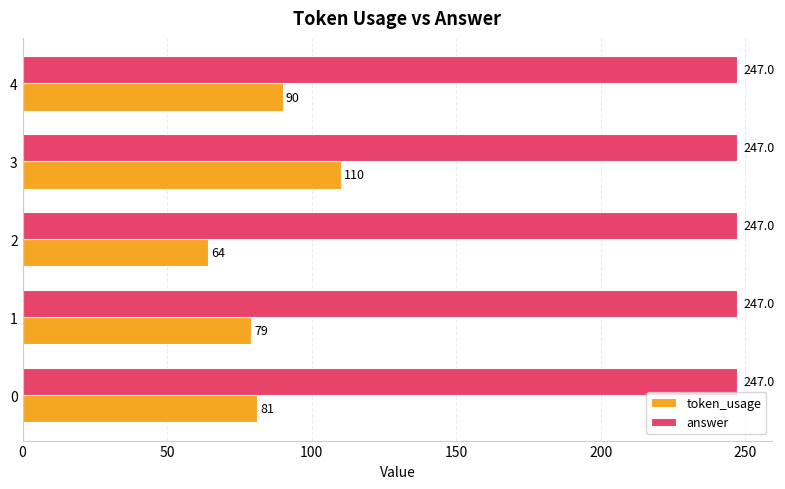

Where is token_usage nearest to the value 87?

4